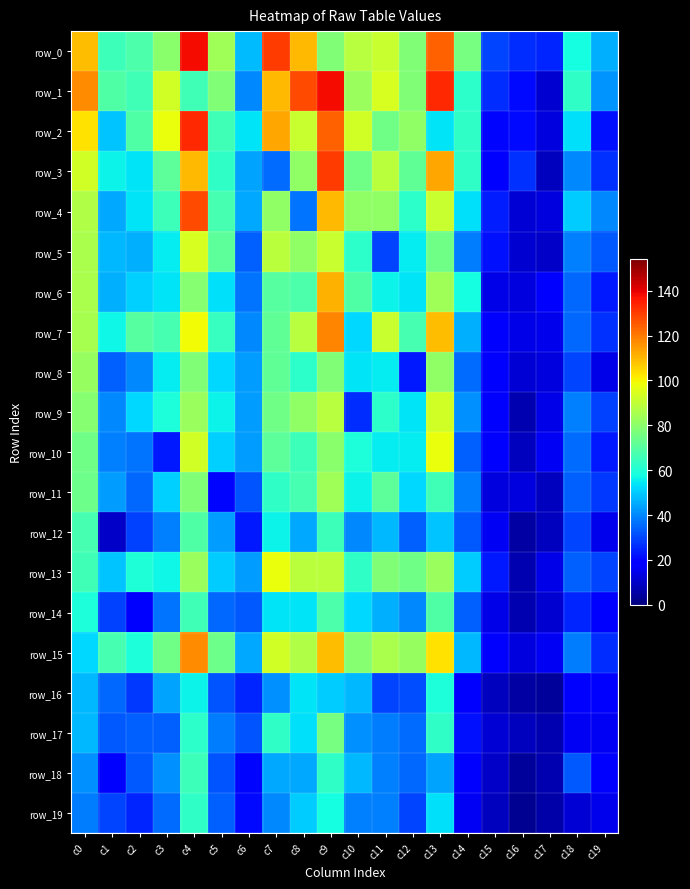

Reading left to right, extract all data points from this chart.

row_0: 109	65	68	80	138	84	48	130	110	78	88	91	78	124	76	30	26	25	58	46
row_1: 117	69	66	93	66	78	40	110	128	138	83	94	78	133	62	26	21	11	63	42
row_2: 103	49	69	98	133	66	54	113	91	124	93	75	81	54	63	20	21	13	53	22
row_3: 93	56	54	71	110	63	44	36	81	130	75	89	72	113	63	18	27	9	40	27
row_4: 87	45	54	65	128	67	45	81	37	110	81	81	62	91	53	24	12	13	50	40
row_5: 86	47	46	55	94	71	34	89	81	91	62	30	55	75	38	22	11	10	39	33
row_6: 86	46	51	54	79	53	37	70	68	111	69	56	54	84	58	14	13	19	35	23
row_7: 85	57	70	67	99	64	40	72	88	118	52	91	67	109	46	19	14	15	35	27
row_8: 82	34	40	55	78	52	43	72	62	78	54	55	23	81	36	18	12	13	30	14
row_9: 79	40	52	59	83	56	43	75	81	88	26	62	54	93	41	18	7	14	39	29
row_10: 75	39	37	23	93	51	43	71	65	80	59	55	55	98	34	17	9	16	36	23
row_11: 74	43	35	51	78	20	32	63	67	84	56	71	52	66	38	13	13	9	34	28
row_12: 67	10	29	39	69	43	23	56	45	65	40	47	34	49	33	16	5	9	30	15
row_13: 66	49	60	57	83	50	43	98	89	89	63	78	75	83	50	23	7	14	34	30
row_14: 59	29	18	37	66	35	33	54	54	68	52	46	40	69	34	14	7	11	25	18
row_15: 52	67	59	75	117	74	45	93	87	109	79	86	82	103	47	17	13	16	38	26
row_16: 47	35	28	44	56	32	25	41	54	50	47	30	31	59	18	9	5	4	18	17
row_17: 47	33	34	34	62	38	32	63	53	76	41	38	36	63	22	12	9	7	16	16
row_18: 41	18	33	41	65	32	20	45	45	63	47	39	35	44	17	10	4	7	33	18
row_19: 38	30	25	36	63	34	21	40	50	58	39	39	30	53	16	9	3	6	12	15